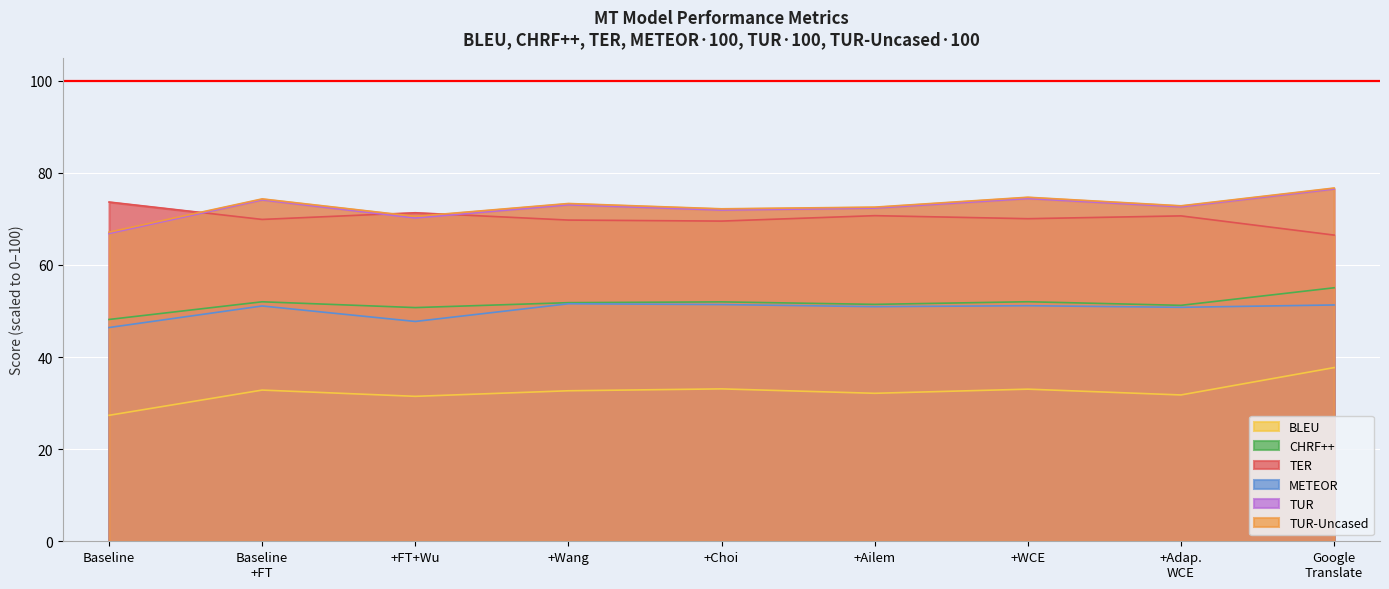

At which label does TUR reach its minimum?

Baseline